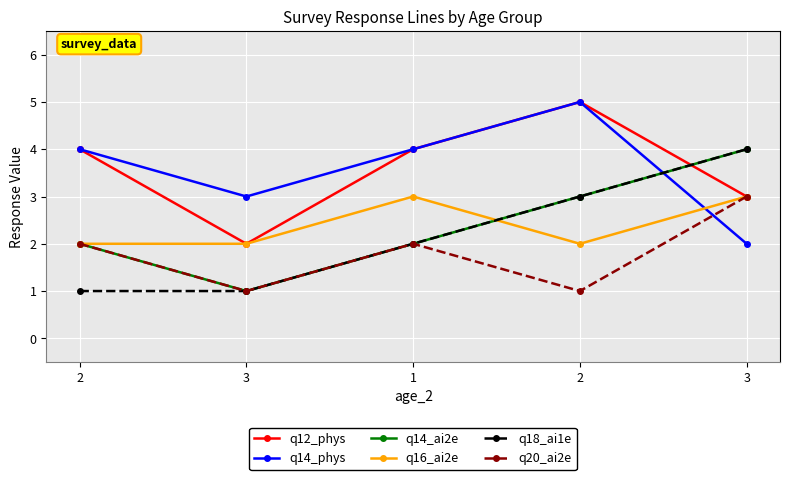

What are all the series names shown in the legend?

q12_phys, q14_phys, q14_ai2e, q16_ai2e, q18_ai1e, q20_ai2e